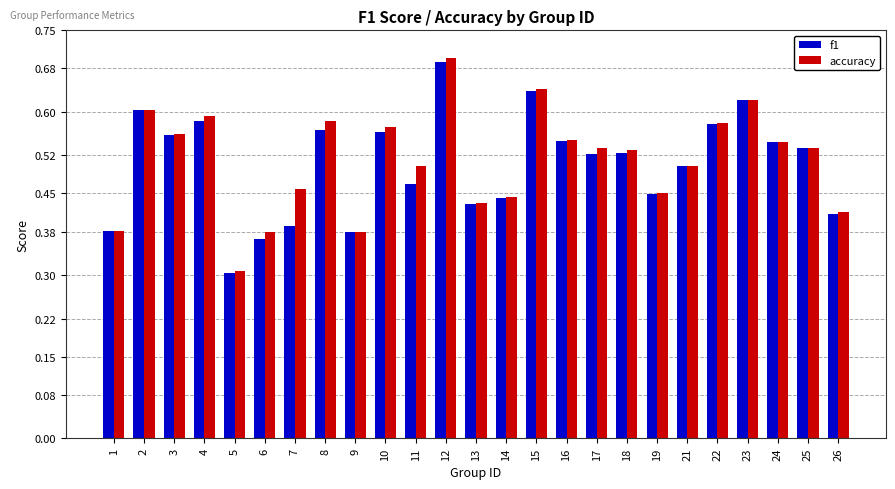

At which category does the chart reach its peak across all series?

12